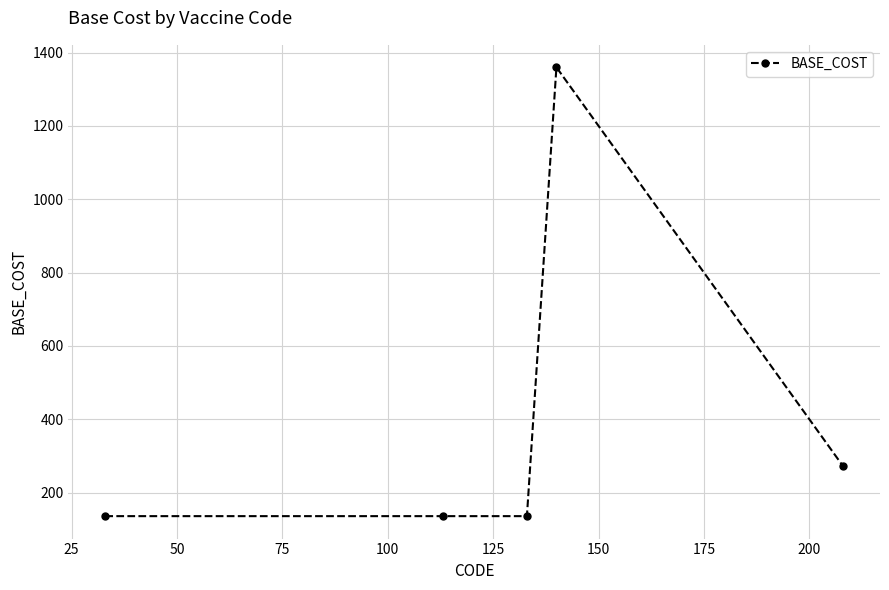

What is the minimum value shown in the chart?

136